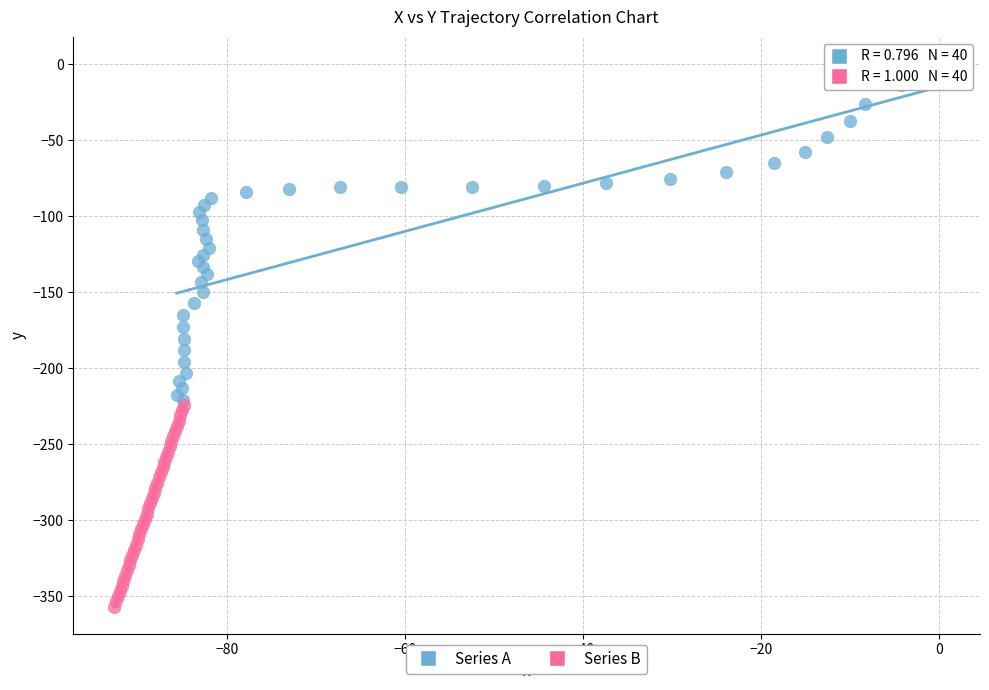

Which series contains the lowest Y value?

Series B